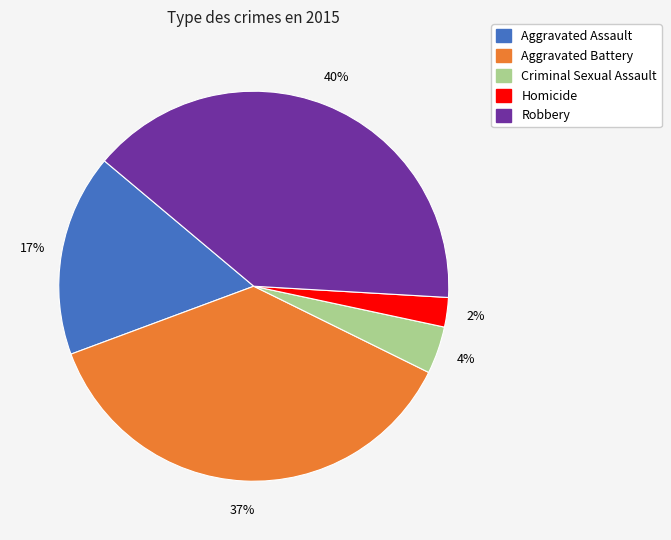

Do Homicide and Aggravated Battery together represent more than half of the pie?

No